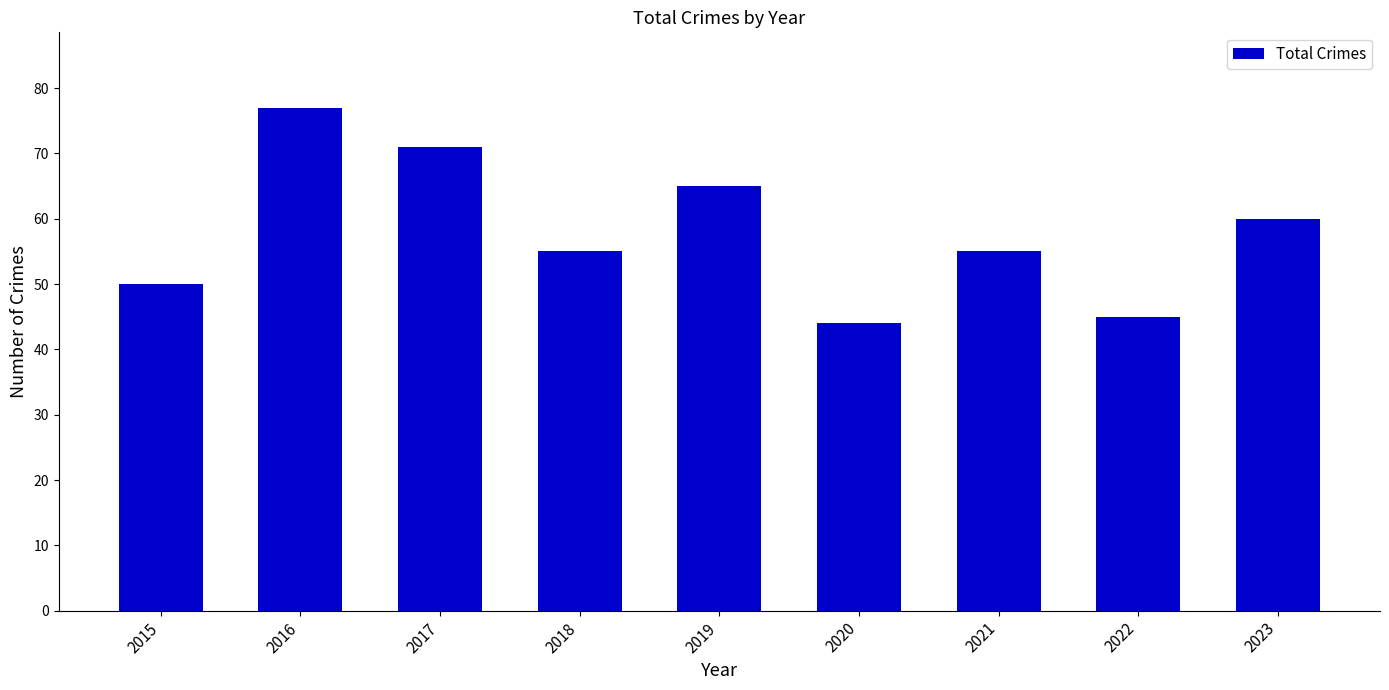

What is the value of the 1st bar from the left?

50